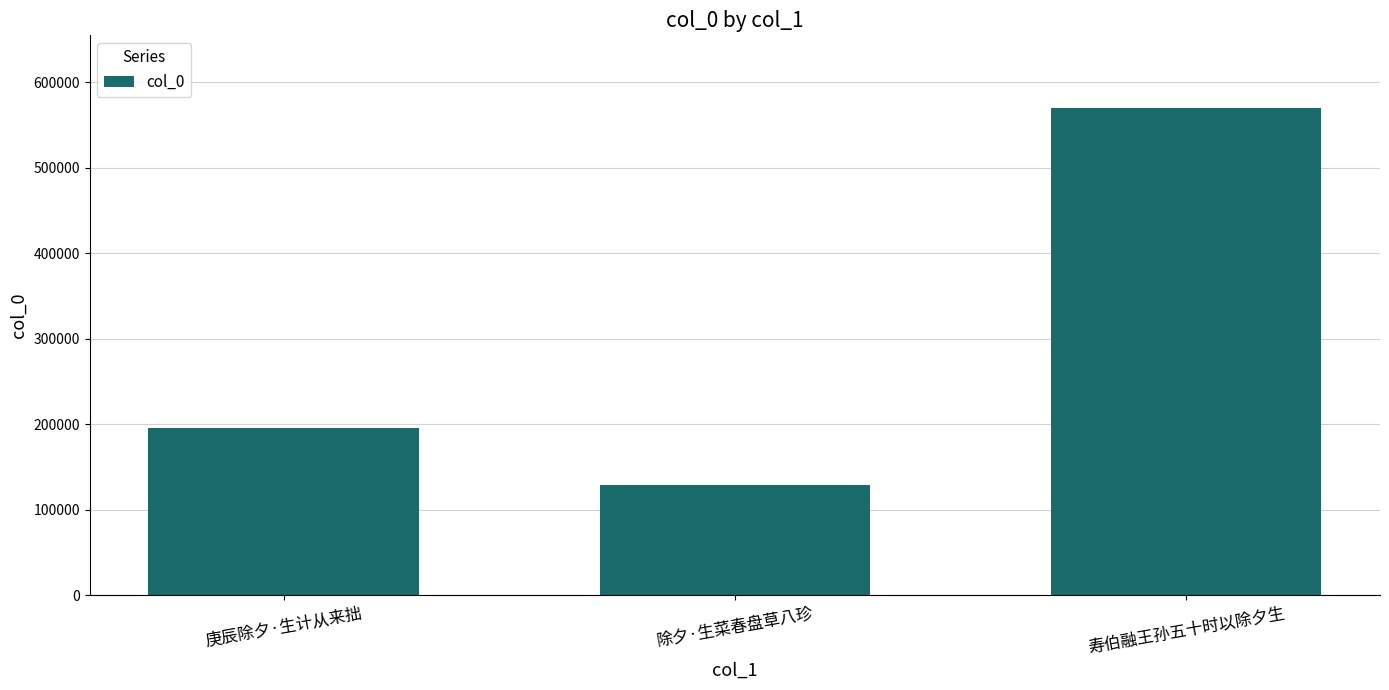

Which category has the highest value across all series?

寿伯融王孙五十时以除夕生